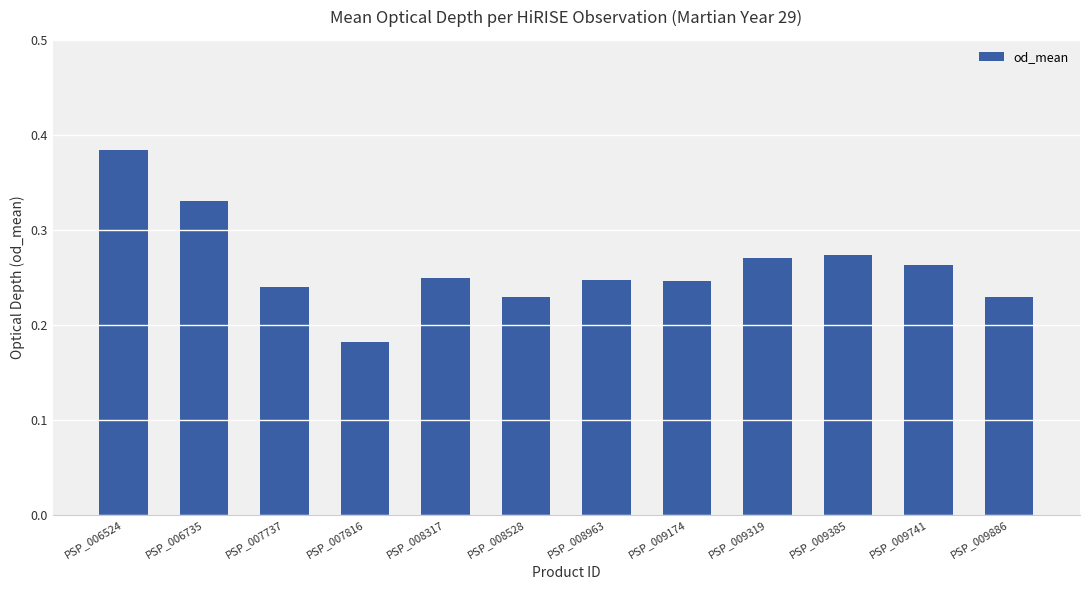

Is it true that the value at PSP_006735 is 0.1?

False